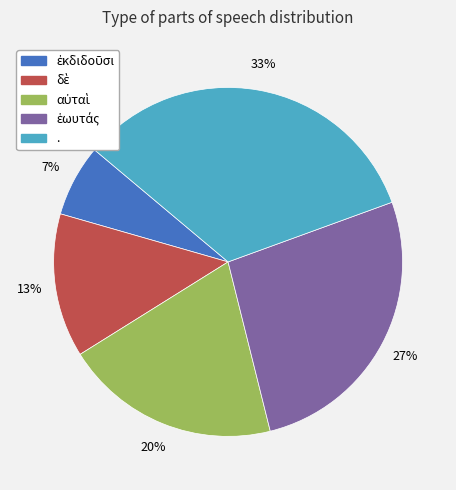

Does . account for over 50% of the chart?

No